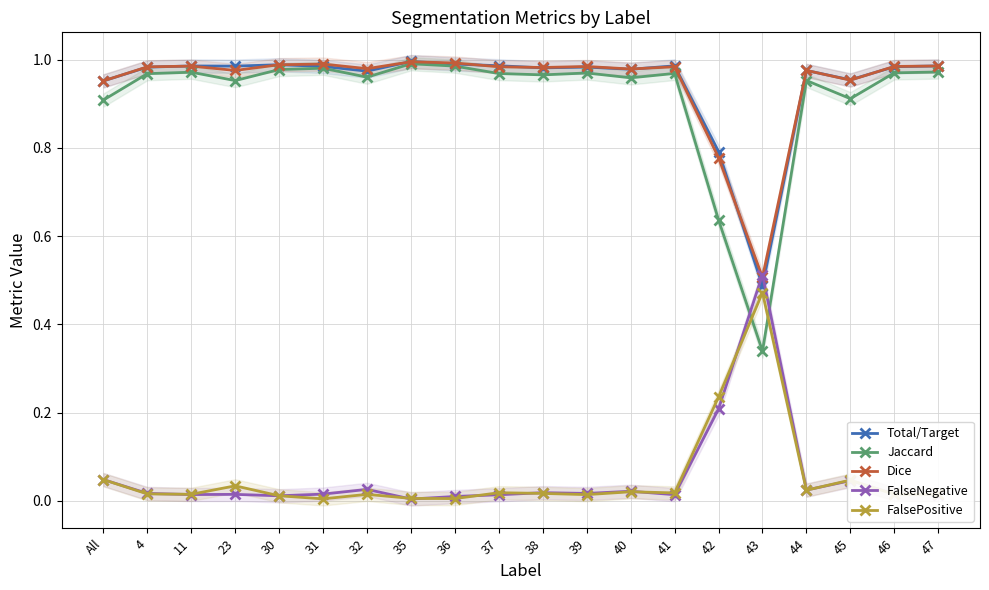

At how many categories does at least one series exceed 0?

20